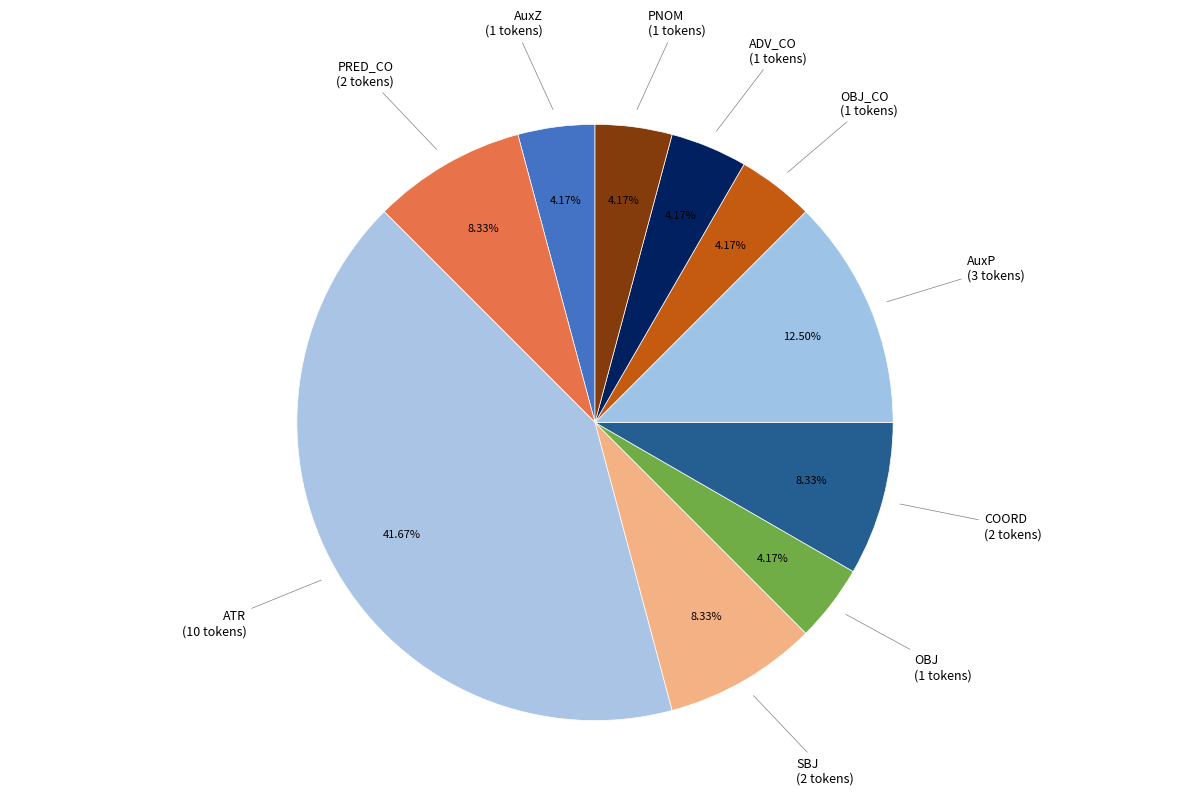

What percentage is the SBJ slice, to the nearest percent?

8%